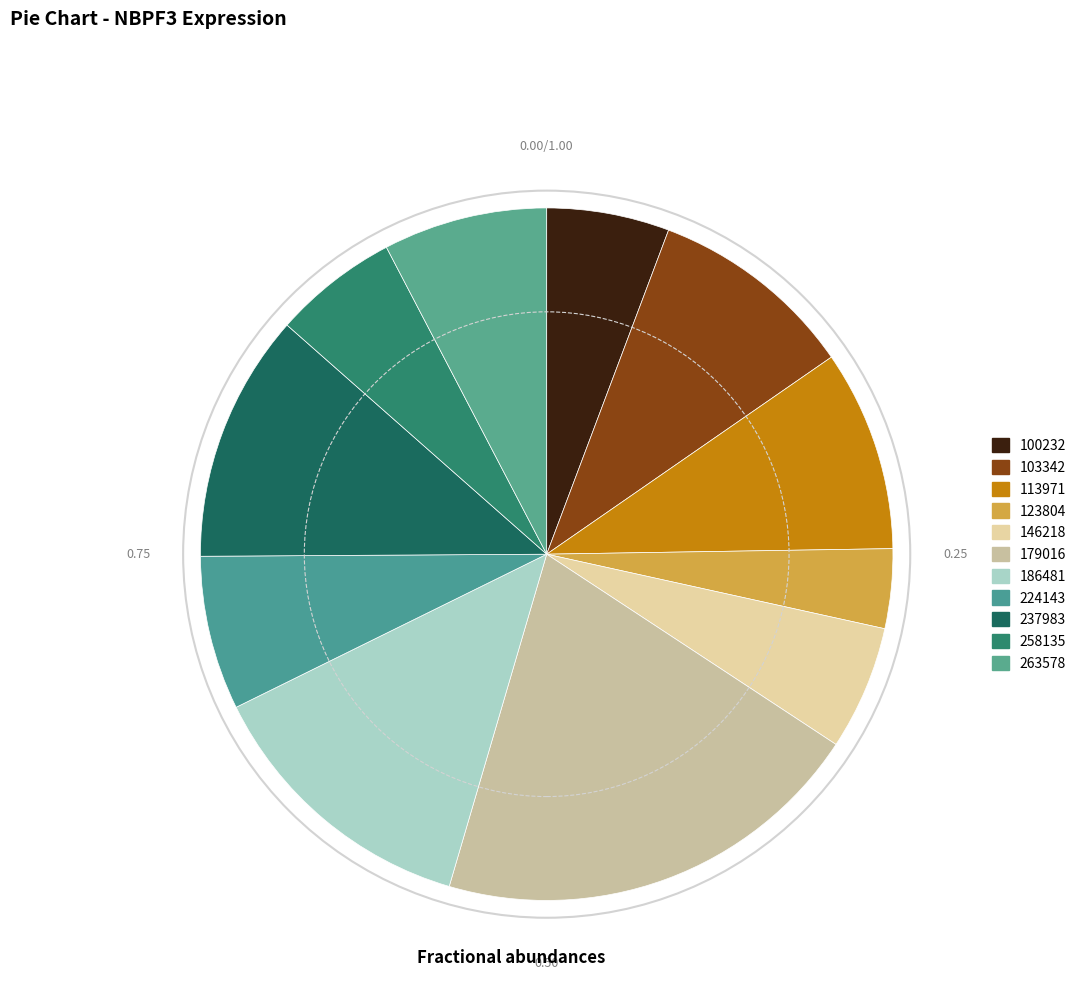

True or false: 263578 accounts for 8% of the total.

True